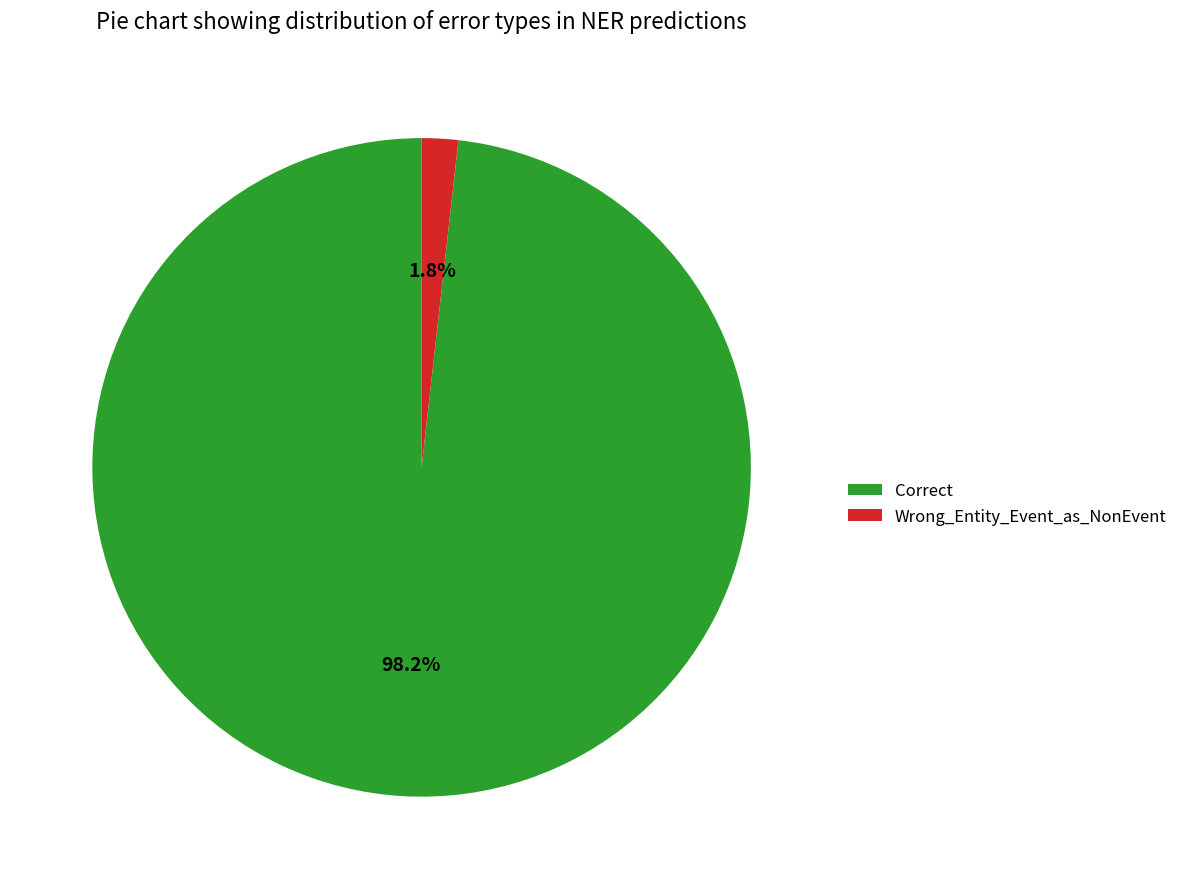

How many segments does this pie chart have?

2